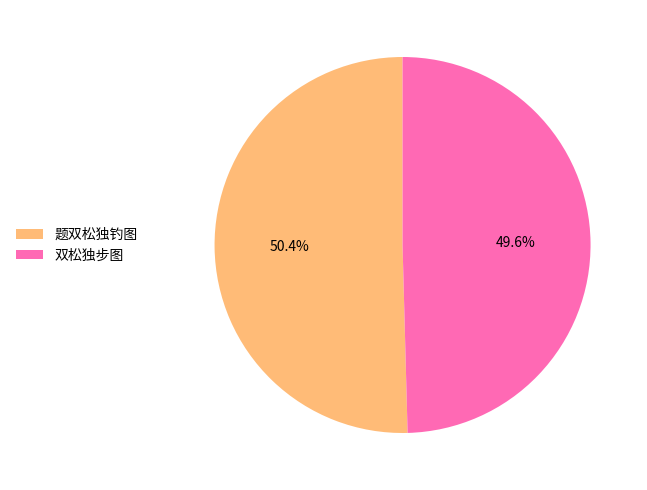

Between 题双松独钓图 and 双松独步图, which is larger?

题双松独钓图